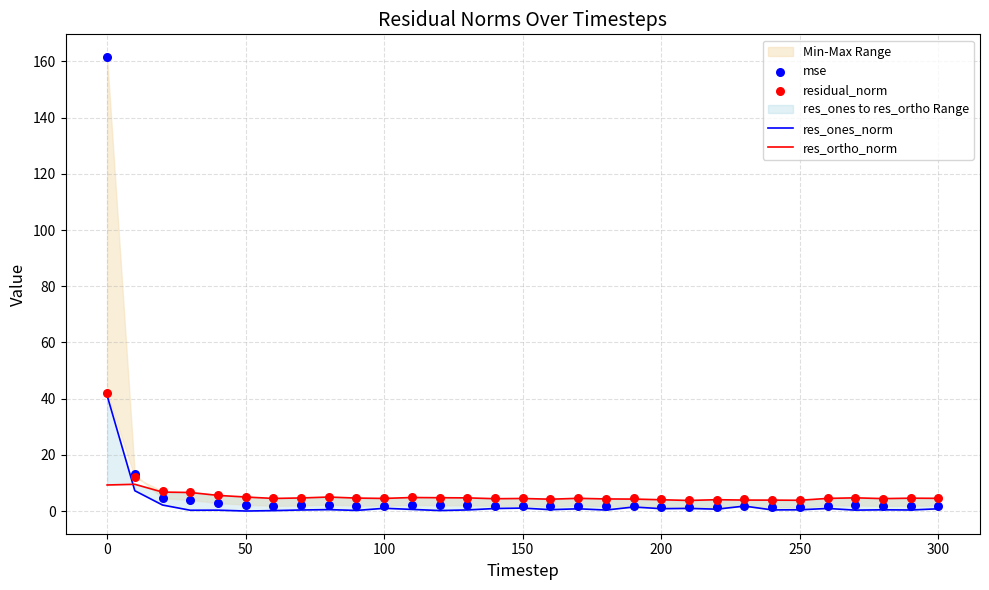

Which series contains the lowest Y value?

res_ones_norm